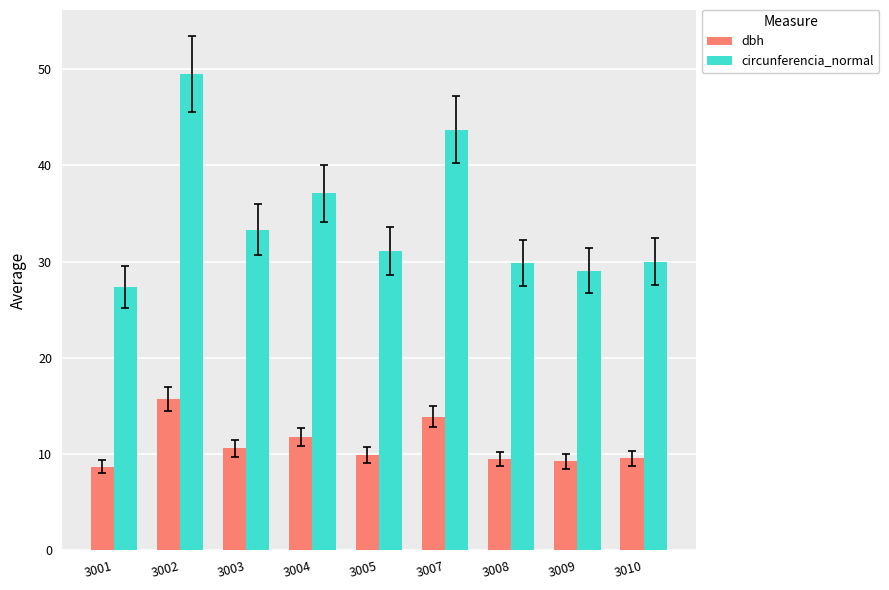

How many bars are there in total?

18